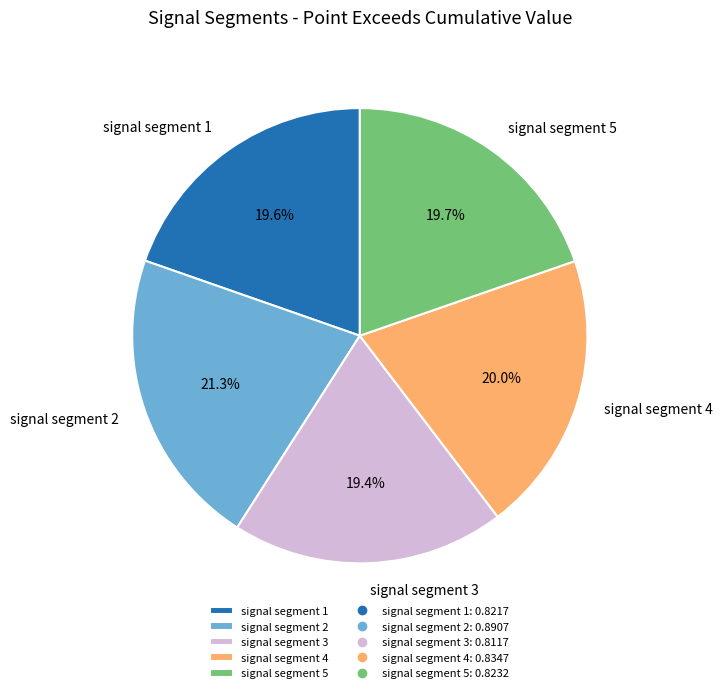

How many segments does this pie chart have?

5